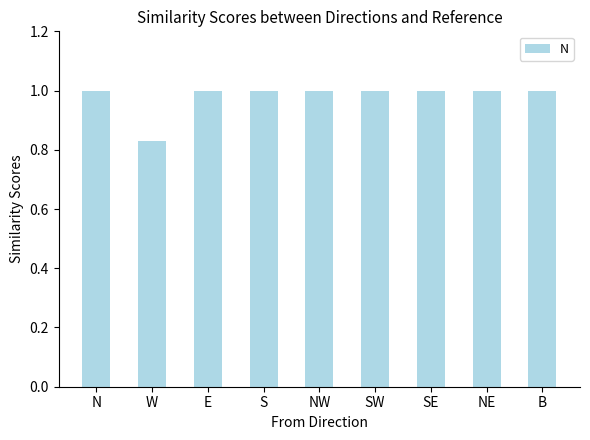

Does the chart contain stacked bars?

No